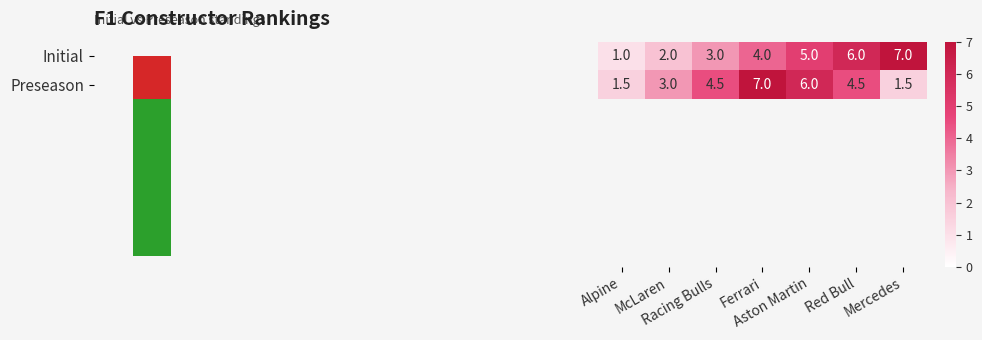

What is the lowest value of the Initial series?

1.0